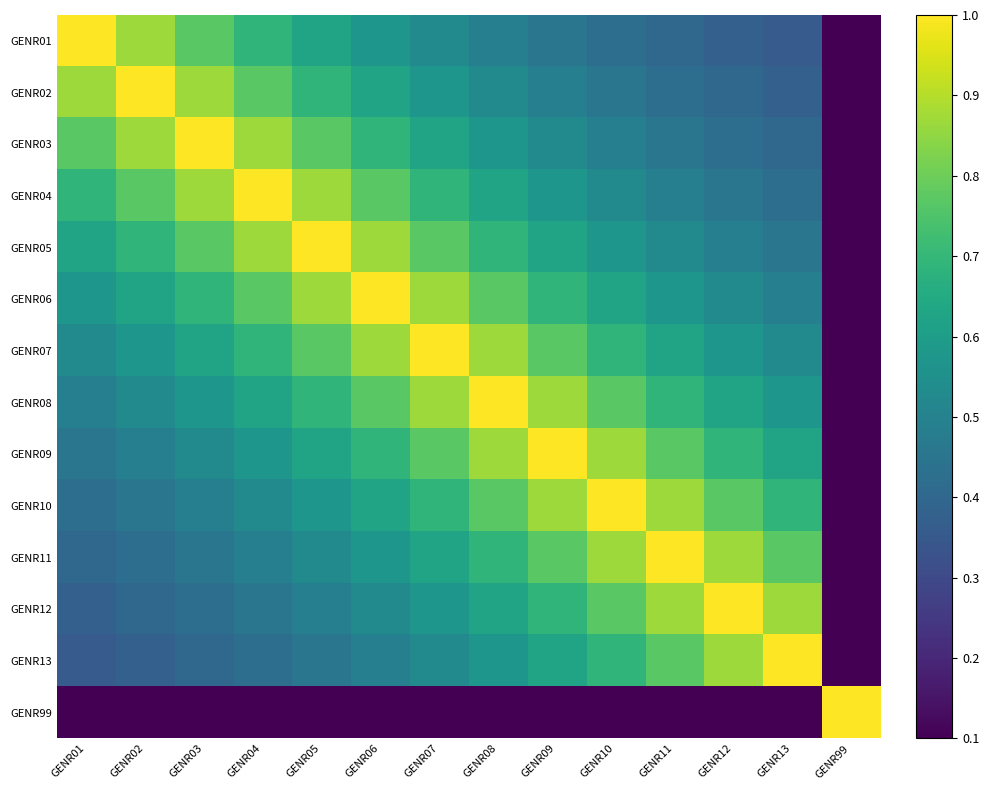

Reading left to right, list all the values displayed in this chart.

GENR01: GENR01=1.0	GENR02=0.9	GENR03=0.8	GENR04=0.7	GENR05=0.6	GENR06=0.6	GENR07=0.5	GENR08=0.5	GENR09=0.5	GENR10=0.4	GENR11=0.4	GENR12=0.4	GENR13=0.4	GENR99=0.1
GENR02: GENR01=0.9	GENR02=1.0	GENR03=0.9	GENR04=0.8	GENR05=0.7	GENR06=0.6	GENR07=0.6	GENR08=0.5	GENR09=0.5	GENR10=0.5	GENR11=0.4	GENR12=0.4	GENR13=0.4	GENR99=0.1
GENR03: GENR01=0.8	GENR02=0.9	GENR03=1.0	GENR04=0.9	GENR05=0.8	GENR06=0.7	GENR07=0.6	GENR08=0.6	GENR09=0.5	GENR10=0.5	GENR11=0.5	GENR12=0.4	GENR13=0.4	GENR99=0.1
GENR04: GENR01=0.7	GENR02=0.8	GENR03=0.9	GENR04=1.0	GENR05=0.9	GENR06=0.8	GENR07=0.7	GENR08=0.6	GENR09=0.6	GENR10=0.5	GENR11=0.5	GENR12=0.5	GENR13=0.4	GENR99=0.1
GENR05: GENR01=0.6	GENR02=0.7	GENR03=0.8	GENR04=0.9	GENR05=1.0	GENR06=0.9	GENR07=0.8	GENR08=0.7	GENR09=0.6	GENR10=0.6	GENR11=0.5	GENR12=0.5	GENR13=0.5	GENR99=0.1
GENR06: GENR01=0.6	GENR02=0.6	GENR03=0.7	GENR04=0.8	GENR05=0.9	GENR06=1.0	GENR07=0.9	GENR08=0.8	GENR09=0.7	GENR10=0.6	GENR11=0.6	GENR12=0.5	GENR13=0.5	GENR99=0.1
GENR07: GENR01=0.5	GENR02=0.6	GENR03=0.6	GENR04=0.7	GENR05=0.8	GENR06=0.9	GENR07=1.0	GENR08=0.9	GENR09=0.8	GENR10=0.7	GENR11=0.6	GENR12=0.6	GENR13=0.5	GENR99=0.1
GENR08: GENR01=0.5	GENR02=0.5	GENR03=0.6	GENR04=0.6	GENR05=0.7	GENR06=0.8	GENR07=0.9	GENR08=1.0	GENR09=0.9	GENR10=0.8	GENR11=0.7	GENR12=0.6	GENR13=0.6	GENR99=0.1
GENR09: GENR01=0.5	GENR02=0.5	GENR03=0.5	GENR04=0.6	GENR05=0.6	GENR06=0.7	GENR07=0.8	GENR08=0.9	GENR09=1.0	GENR10=0.9	GENR11=0.8	GENR12=0.7	GENR13=0.6	GENR99=0.1
GENR10: GENR01=0.4	GENR02=0.5	GENR03=0.5	GENR04=0.5	GENR05=0.6	GENR06=0.6	GENR07=0.7	GENR08=0.8	GENR09=0.9	GENR10=1.0	GENR11=0.9	GENR12=0.8	GENR13=0.7	GENR99=0.1
GENR11: GENR01=0.4	GENR02=0.4	GENR03=0.5	GENR04=0.5	GENR05=0.5	GENR06=0.6	GENR07=0.6	GENR08=0.7	GENR09=0.8	GENR10=0.9	GENR11=1.0	GENR12=0.9	GENR13=0.8	GENR99=0.1
GENR12: GENR01=0.4	GENR02=0.4	GENR03=0.4	GENR04=0.5	GENR05=0.5	GENR06=0.5	GENR07=0.6	GENR08=0.6	GENR09=0.7	GENR10=0.8	GENR11=0.9	GENR12=1.0	GENR13=0.9	GENR99=0.1
GENR13: GENR01=0.4	GENR02=0.4	GENR03=0.4	GENR04=0.4	GENR05=0.5	GENR06=0.5	GENR07=0.5	GENR08=0.6	GENR09=0.6	GENR10=0.7	GENR11=0.8	GENR12=0.9	GENR13=1.0	GENR99=0.1
GENR99: GENR01=0.1	GENR02=0.1	GENR03=0.1	GENR04=0.1	GENR05=0.1	GENR06=0.1	GENR07=0.1	GENR08=0.1	GENR09=0.1	GENR10=0.1	GENR11=0.1	GENR12=0.1	GENR13=0.1	GENR99=1.0